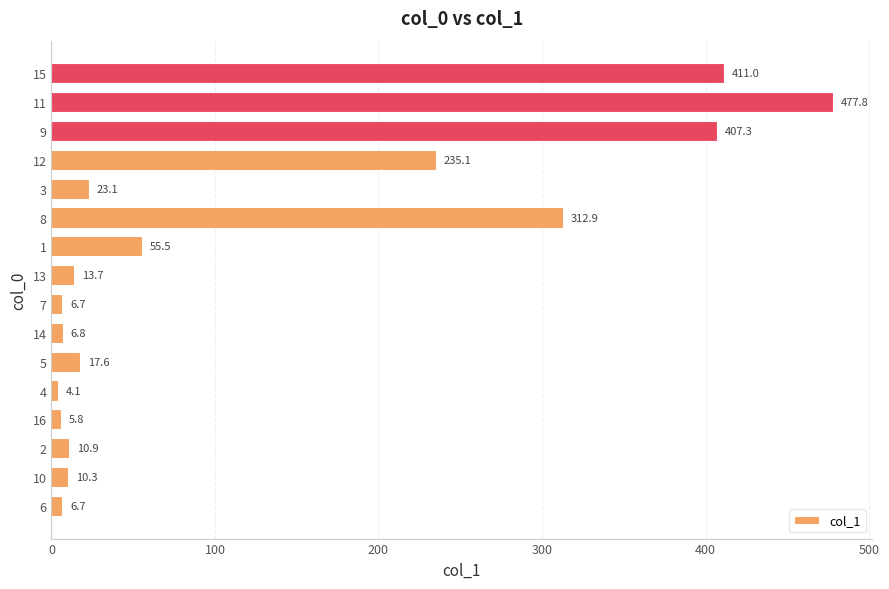

Between 7 and 15, which is larger?

15